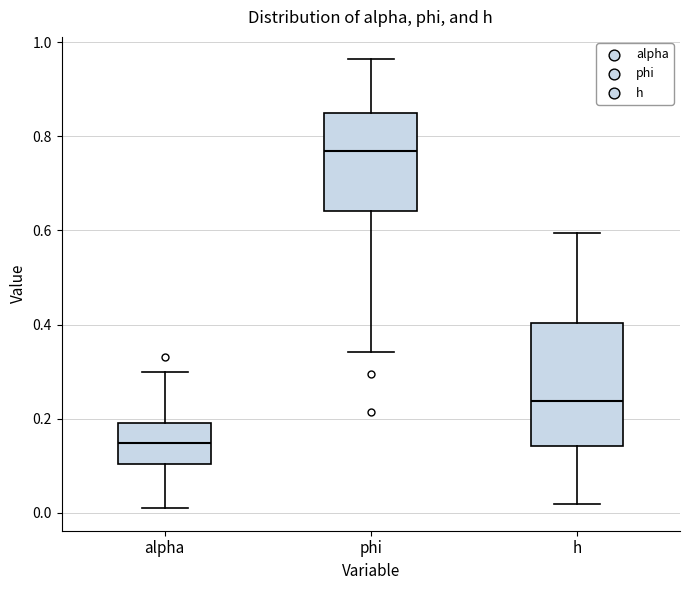

Reading left to right, transcribe this box plot: for each box, give where its median line is, the range the box spans, and where its two whiskers end, as read against the y-axis. The values are not printed on the chart, so give them approximately, as read against the axis.

alpha: median 0.14, box 0.10 to 0.20, whiskers 0.00 to 0.30
phi: median 0.76, box 0.64 to 0.84, whiskers 0.34 to 0.96
h: median 0.24, box 0.14 to 0.40, whiskers 0.02 to 0.60